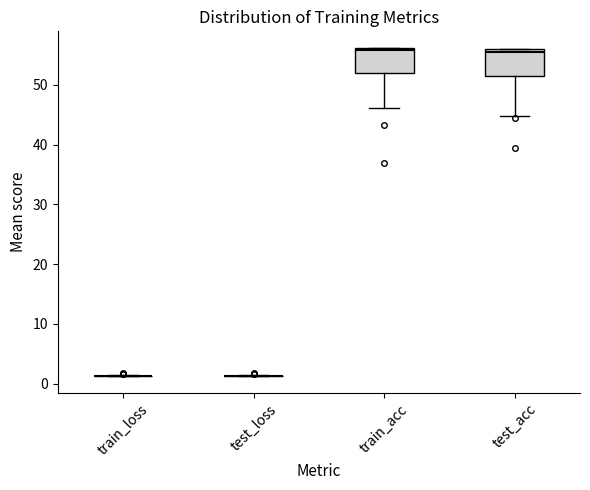

Reading left to right, read every box against the y-axis: the position of its median line, the range the box covers, and the ends of its whiskers. The values are not printed on the chart, so give them approximately, as read against the axis.

train_loss: box collapsed to a line at 1, whiskers 1 to 1
test_loss: box collapsed to a line at 1, whiskers 1 to 1
train_acc: median 56 (just below the box's upper edge), box 52 to 56, whiskers 46 to 56
test_acc: median 55, box 51 to 56, whiskers 45 to 56